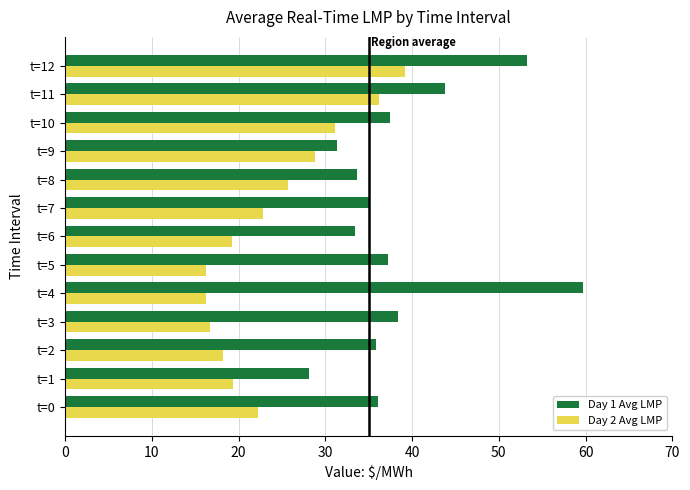

Where is Day 1 Avg LMP nearest to the value 43?

t=11